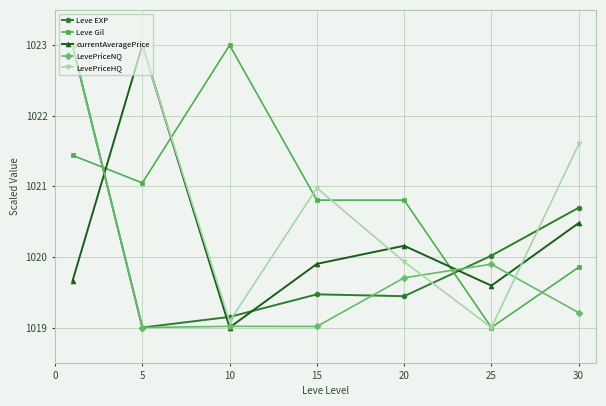

Reading left to right, transcribe all the data shown in this chart.

Leve EXP: 1023.0	1019.0	1019.2	1019.5	1019.4	1020.0	1020.7
Leve Gil: 1021.4	1021.0	1023.0	1020.8	1020.8	1019.0	1019.9
currentAveragePrice: 1019.7	1023.0	1019.0	1019.9	1020.2	1019.6	1020.5
LevePriceNQ: 1023.0	1019.0	1019.0	1019.0	1019.7	1019.9	1019.2
LevePriceHQ: 1023.0	1023.0	1019.1	1021.0	1019.9	1019.0	1021.6